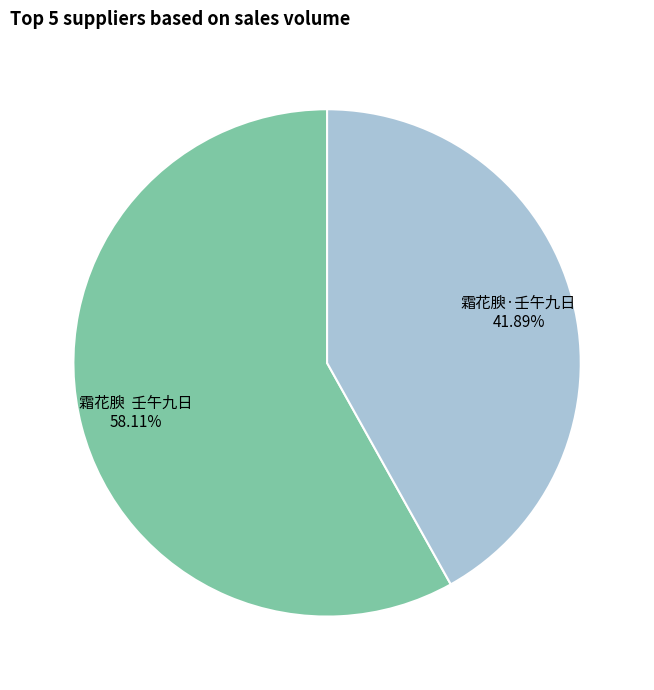

To the nearest percent, what is the average slice percentage?

50%